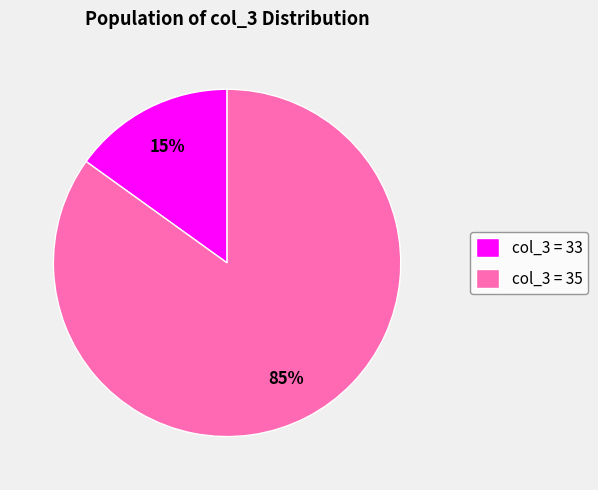

How many segments does this pie chart have?

2